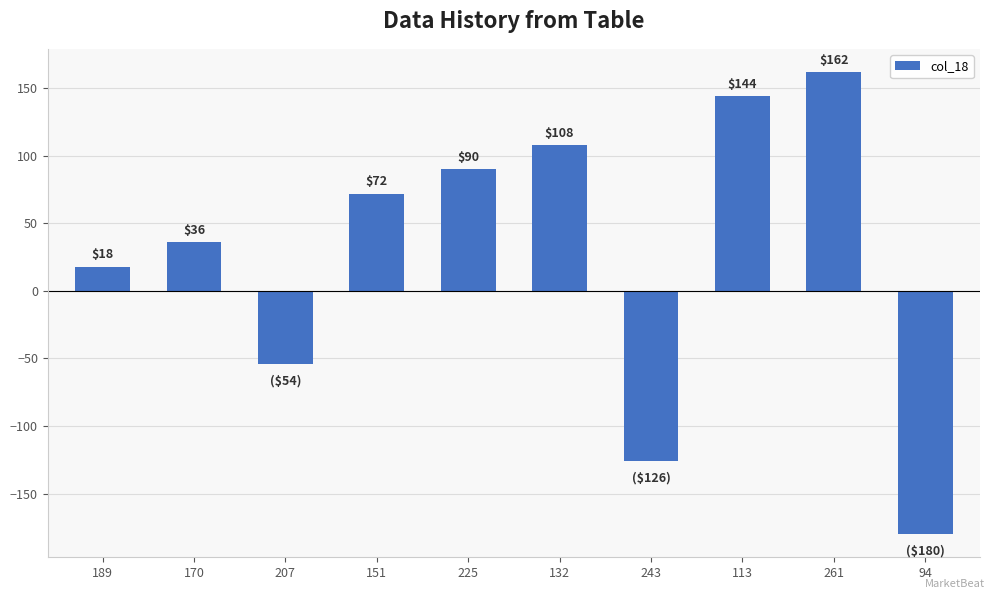

How many bars are there in total?

10